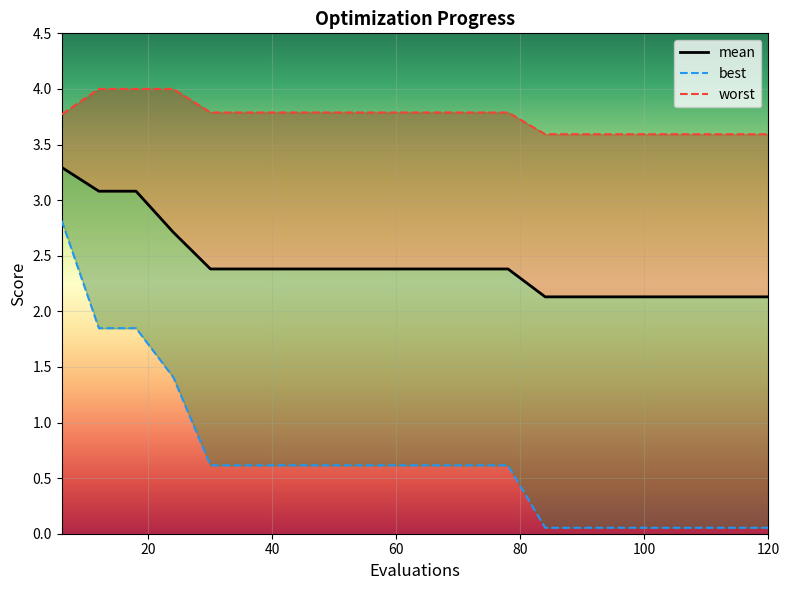

True or false: mean has more than 2 points higher than both neighbors.

False